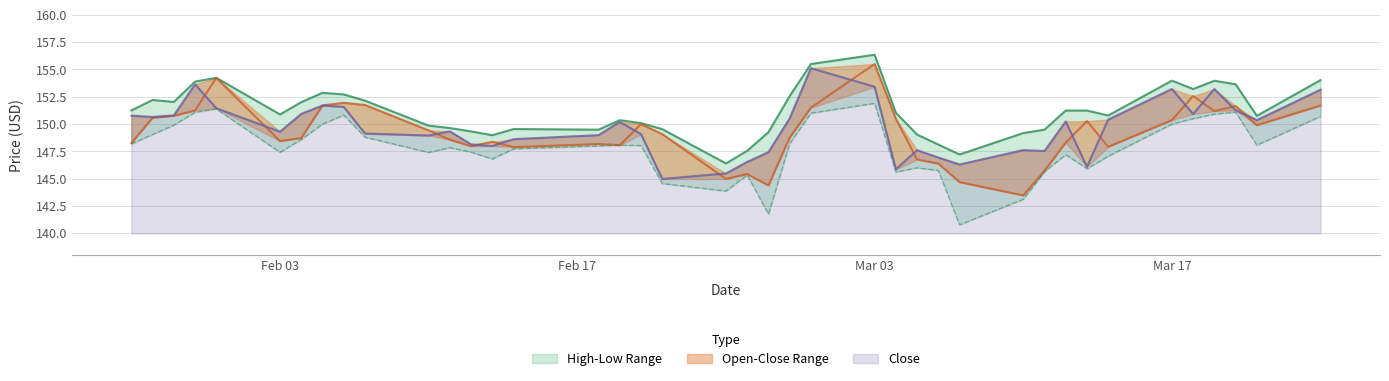

What position from the right is Open?

40